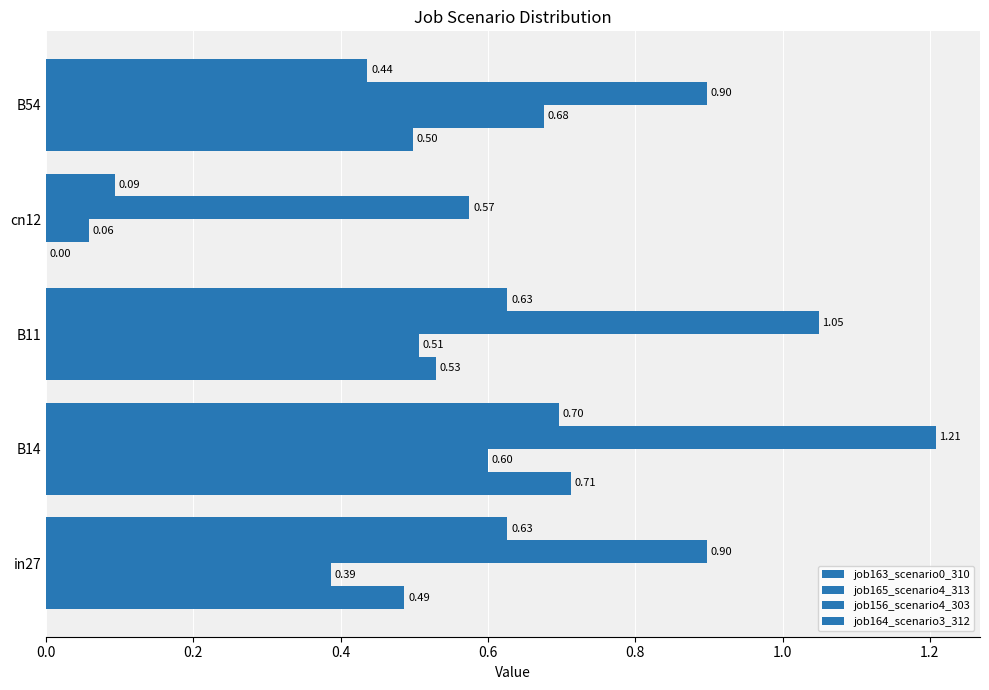

How many categories are shown in the chart?

5